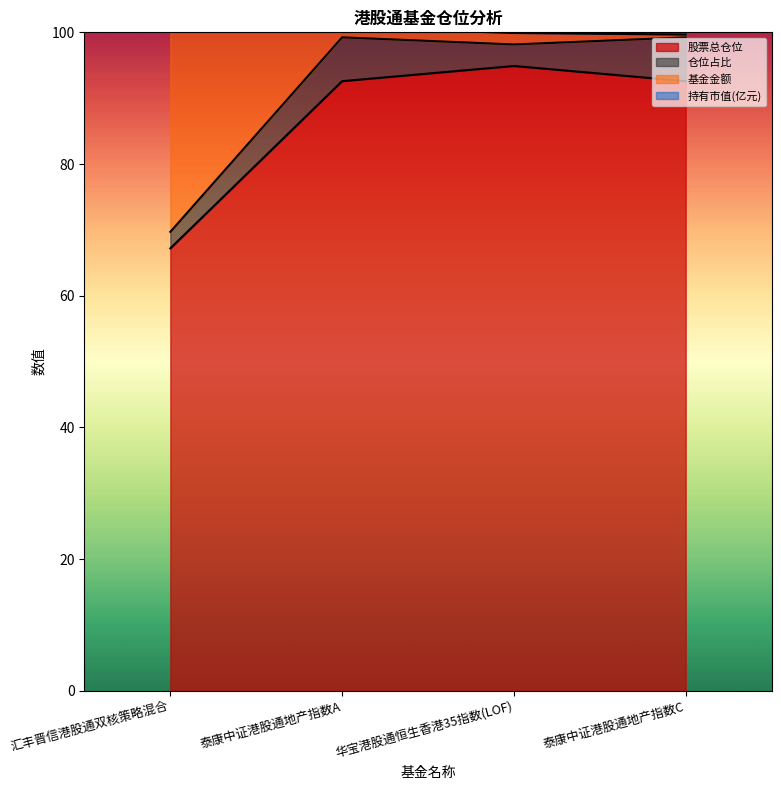

In 股票总仓位, how many points are higher than both neighbors (excluding endpoints)?

1